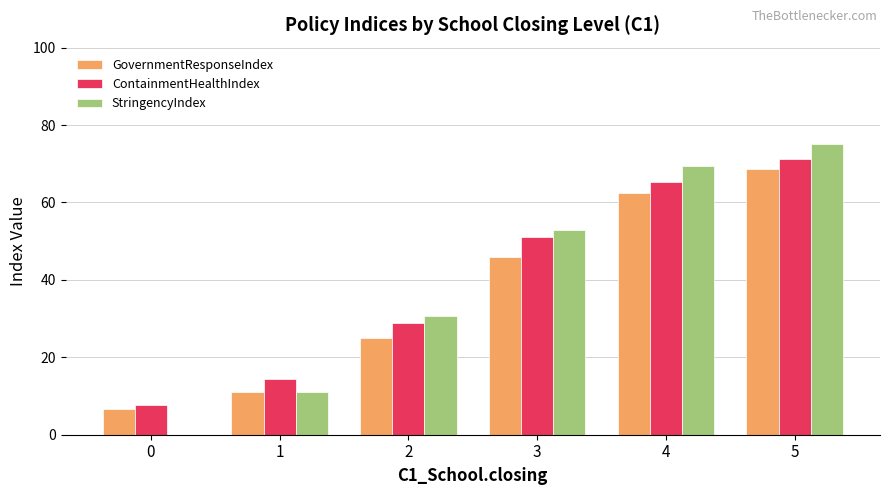

Are the bars grouped side by side (vs. stacked)?

Yes